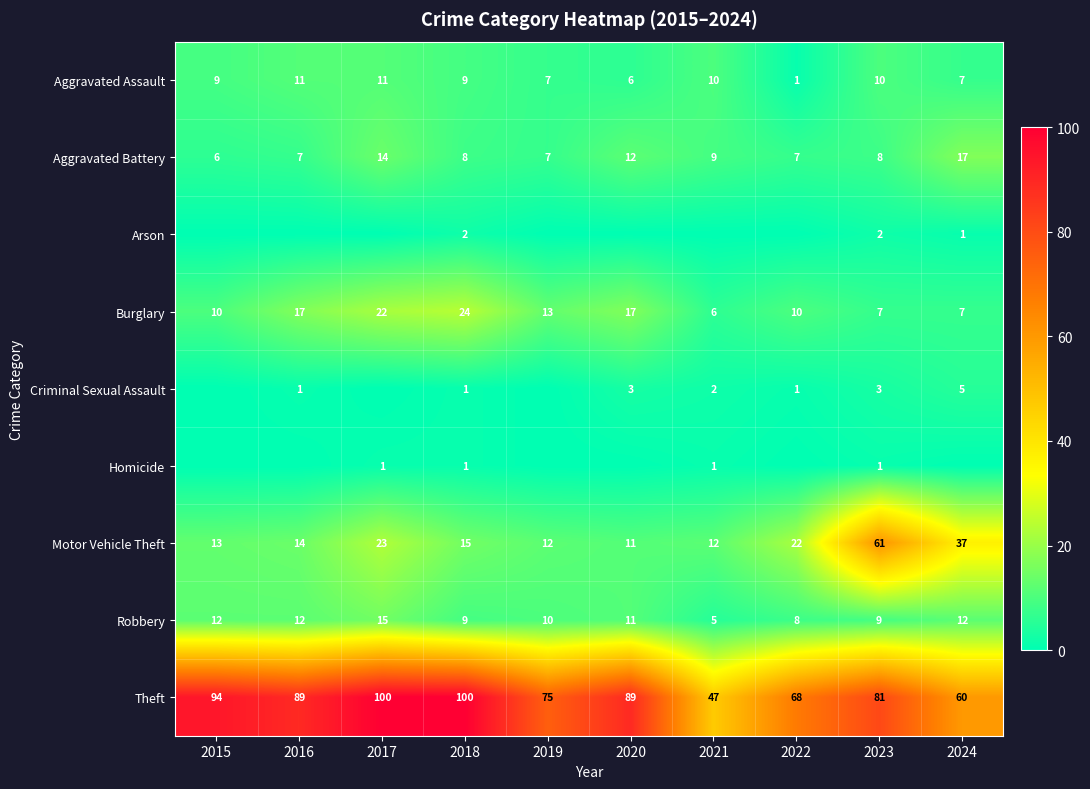

What is the difference between the maximum and minimum values in the Aggravated Battery series?

11